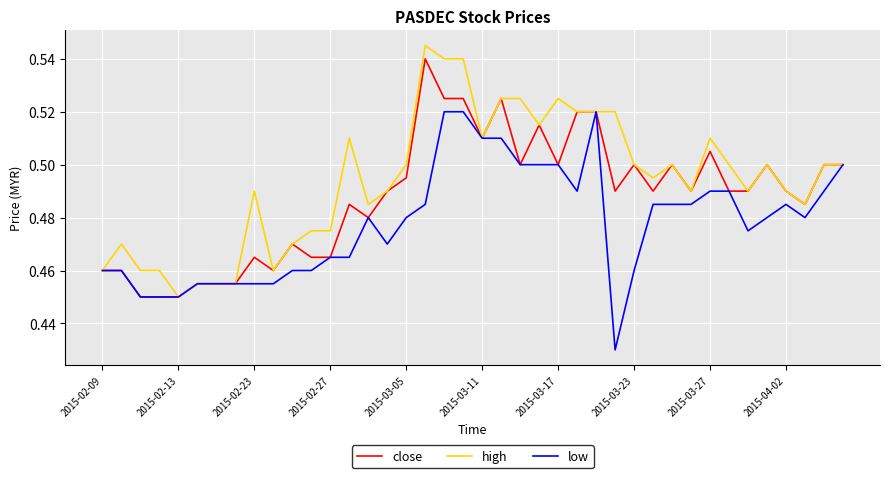

What are all the series names shown in the legend?

close, high, low